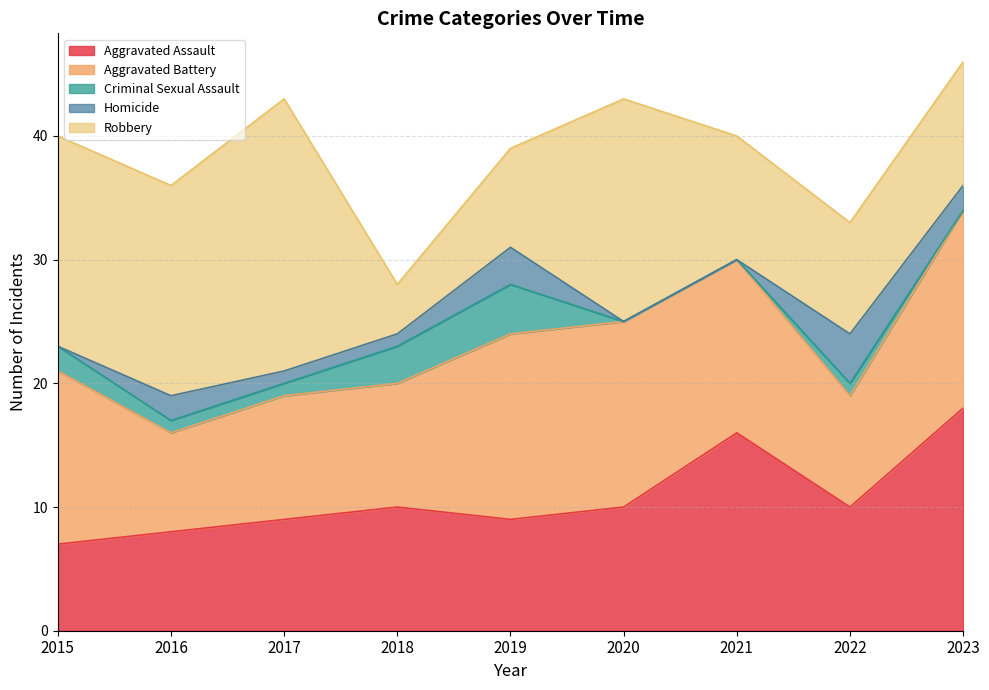

Reading left to right, list all the values displayed in this chart.

Aggravated Assault: 2015=7	2016=8	2017=9	2018=10	2019=9	2020=10	2021=16	2022=10	2023=18
Aggravated Battery: 2015=14	2016=8	2017=10	2018=10	2019=15	2020=15	2021=14	2022=9	2023=16
Criminal Sexual Assault: 2015=2	2016=1	2017=1	2018=3	2019=4	2020=0	2021=0	2022=1	2023=0
Homicide: 2015=0	2016=2	2017=1	2018=1	2019=3	2020=0	2021=0	2022=4	2023=2
Robbery: 2015=17	2016=17	2017=22	2018=4	2019=8	2020=18	2021=10	2022=9	2023=10